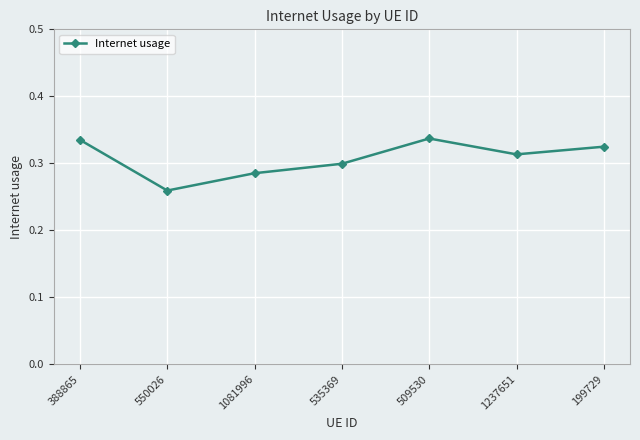

What is the difference between the maximum and minimum values?

0.1